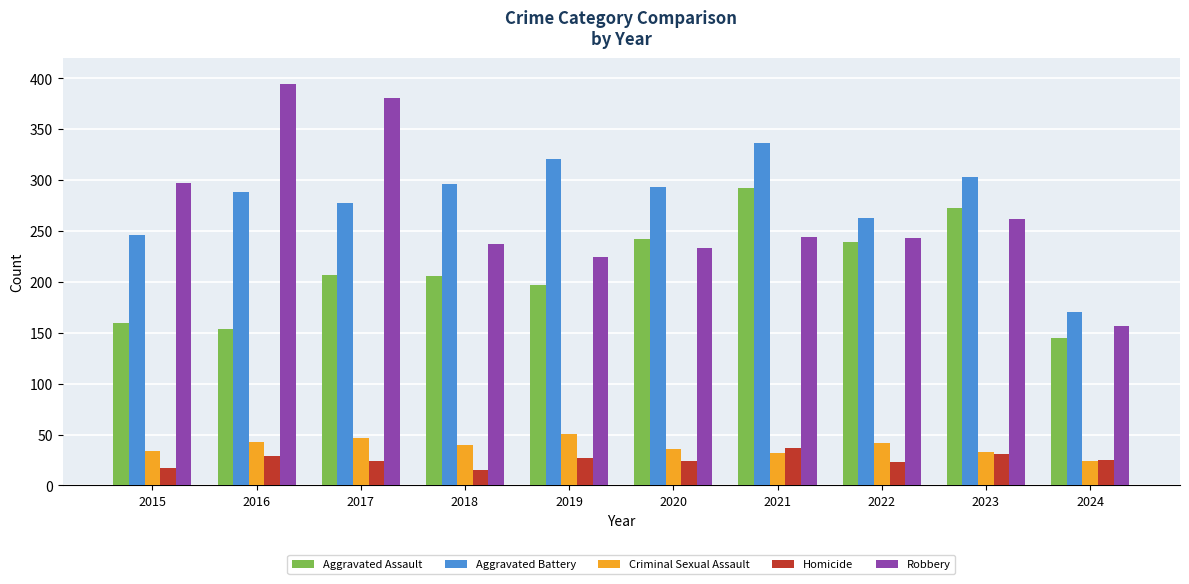

What is the maximum value shown in the chart?

394